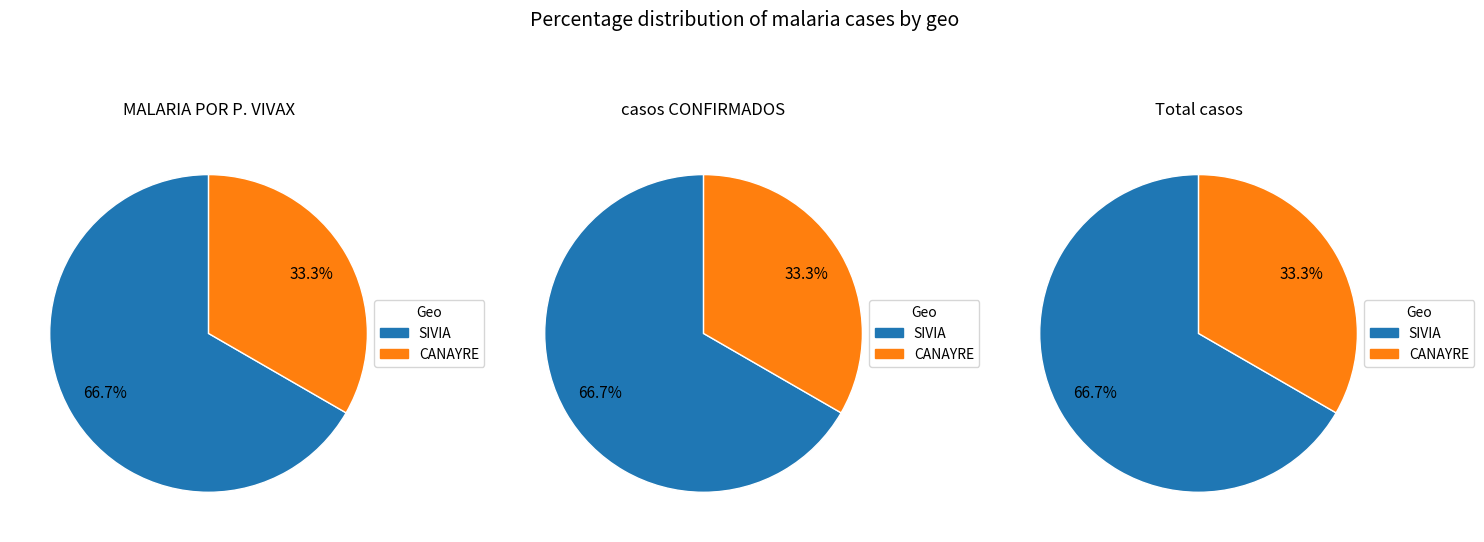

Which category has the biggest portion of the pie?

SIVIA